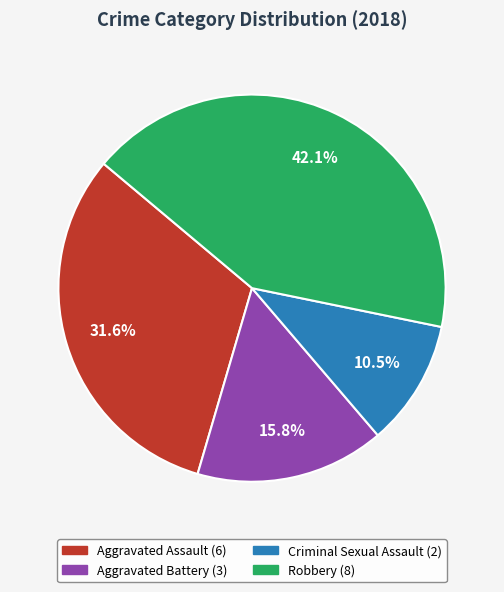

Is there a majority slice in this chart?

No